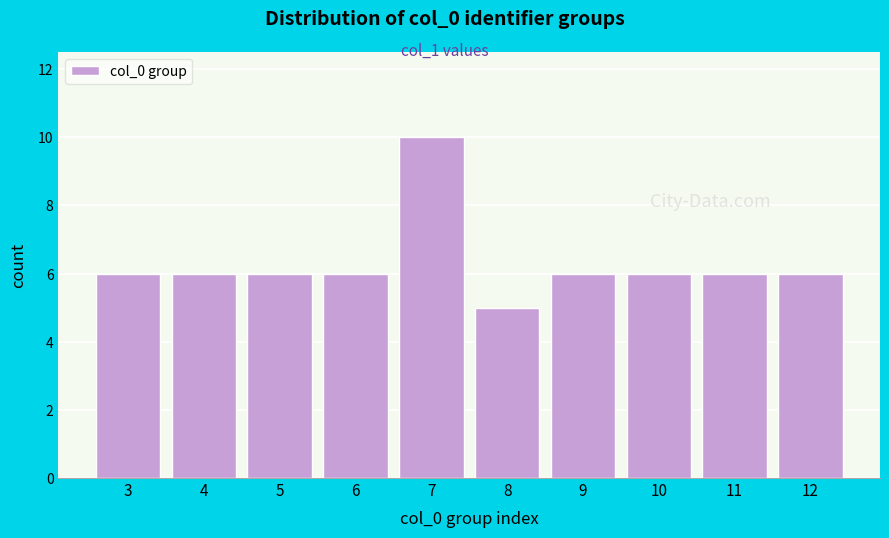

Reading right to left, what are all the values shown in this chart?

6	6	6	6	5	10	6	6	6	6